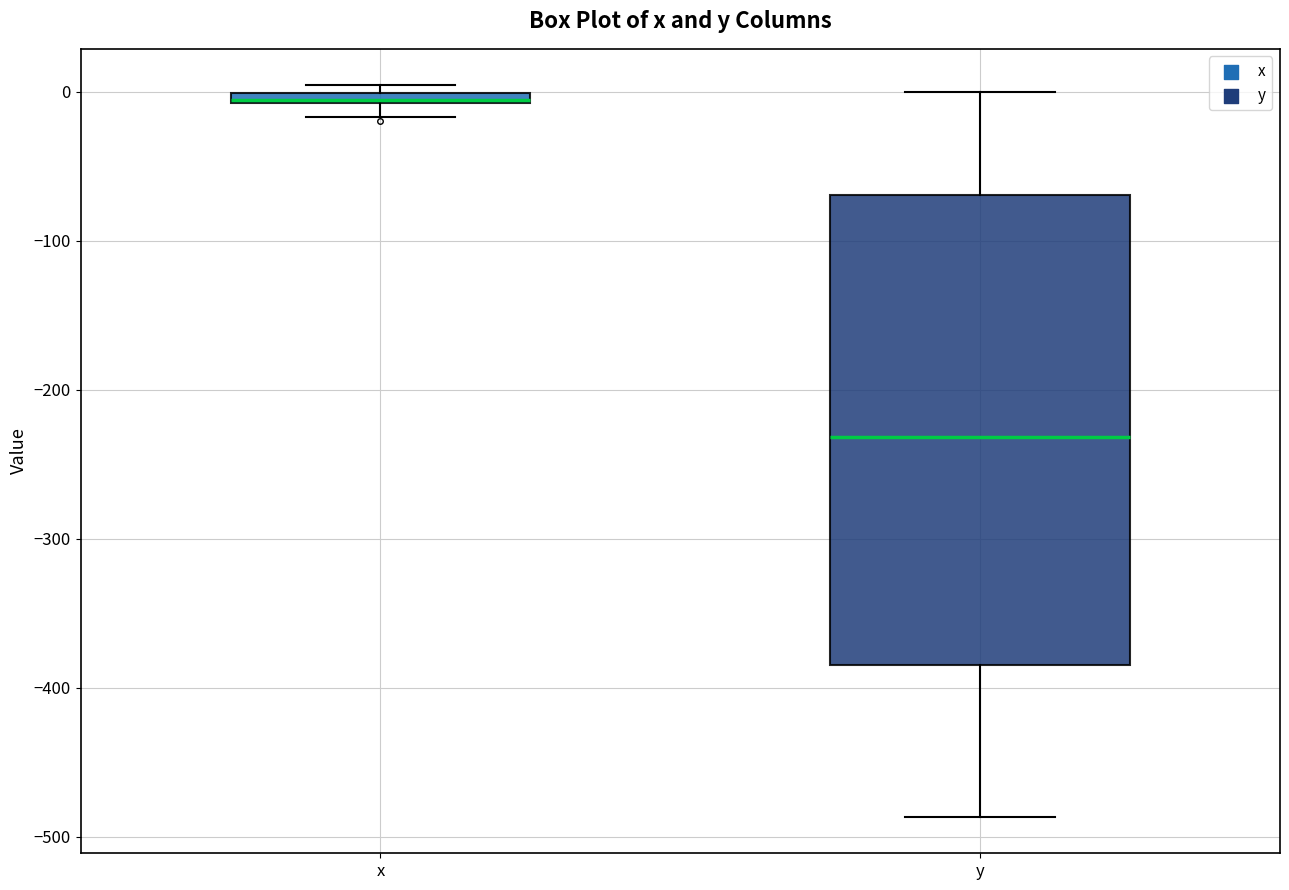

Comparing the boxes themselves (not the whiskers), which one is the tallest?

y